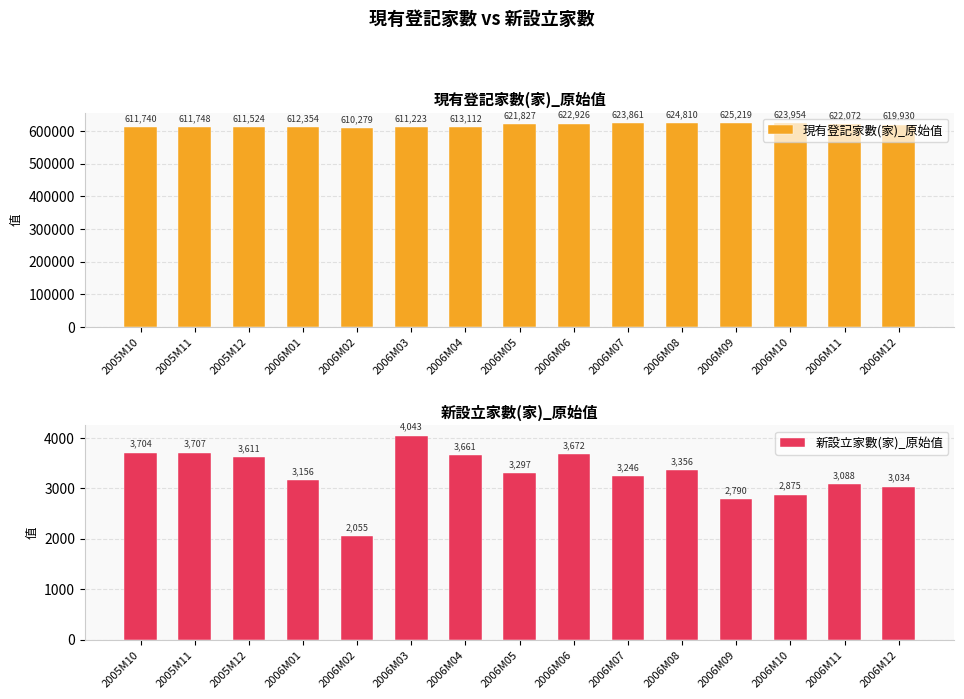

At 2006M04, list the series in order from largest to smallest.

現有登記家數(家)_原始值, 新設立家數(家)_原始值